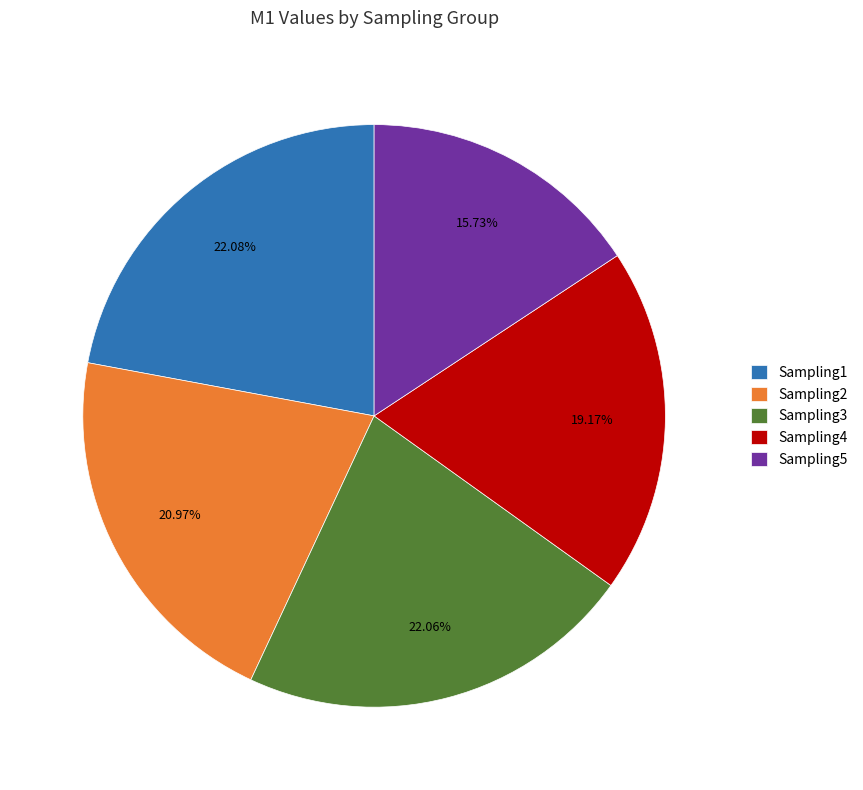

Which category has the smallest portion of the pie?

Sampling5